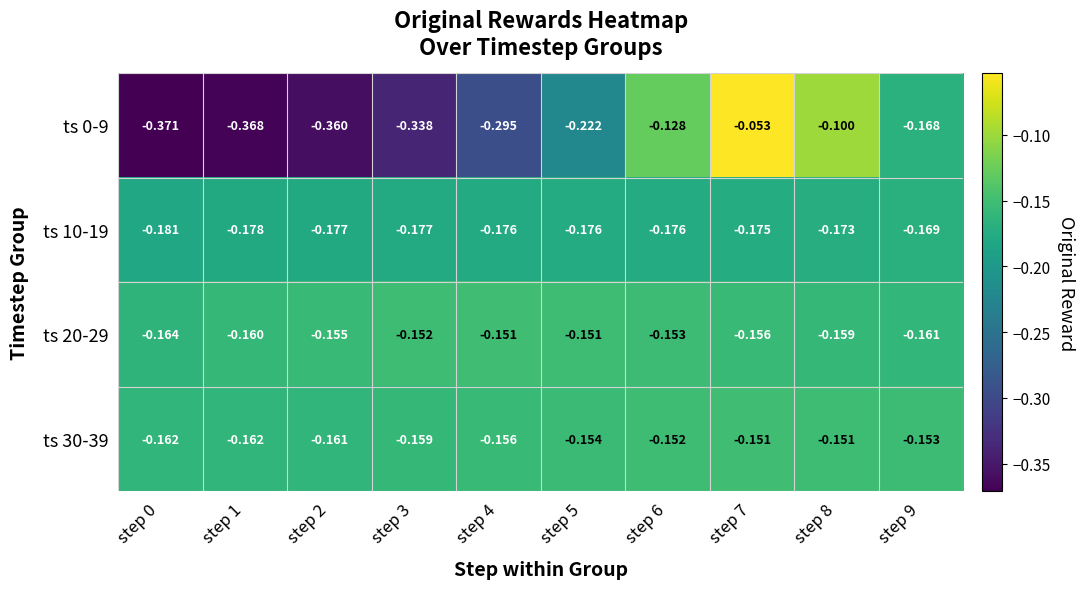

Is the value of ts 30-39 at step 3 greater than the value of ts 10-19 at step 1?

Yes